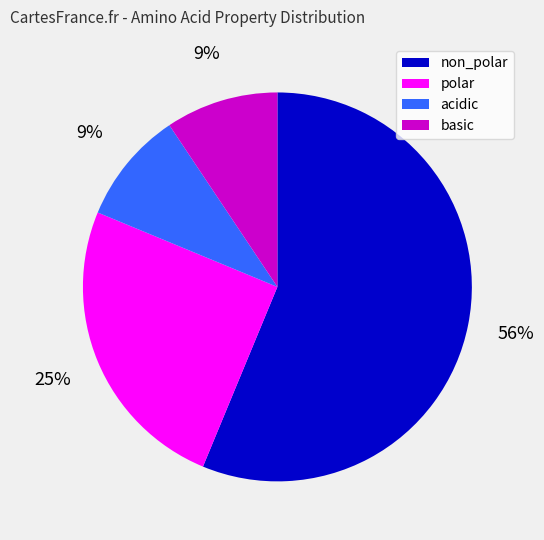

Combined, do non_polar and acidic account for over 50%?

Yes